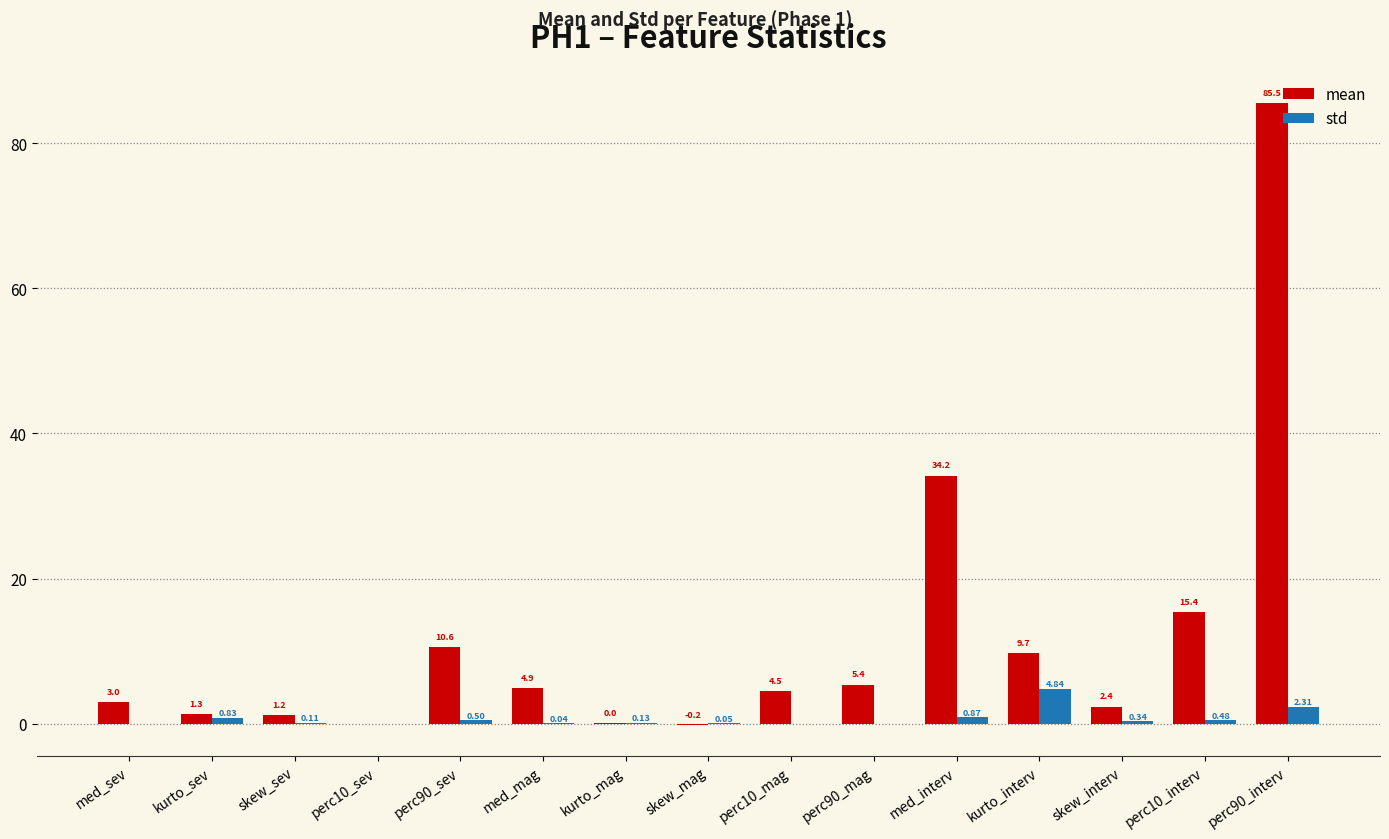

Between med_sev and skew_sev, which series saw the biggest shift?

mean